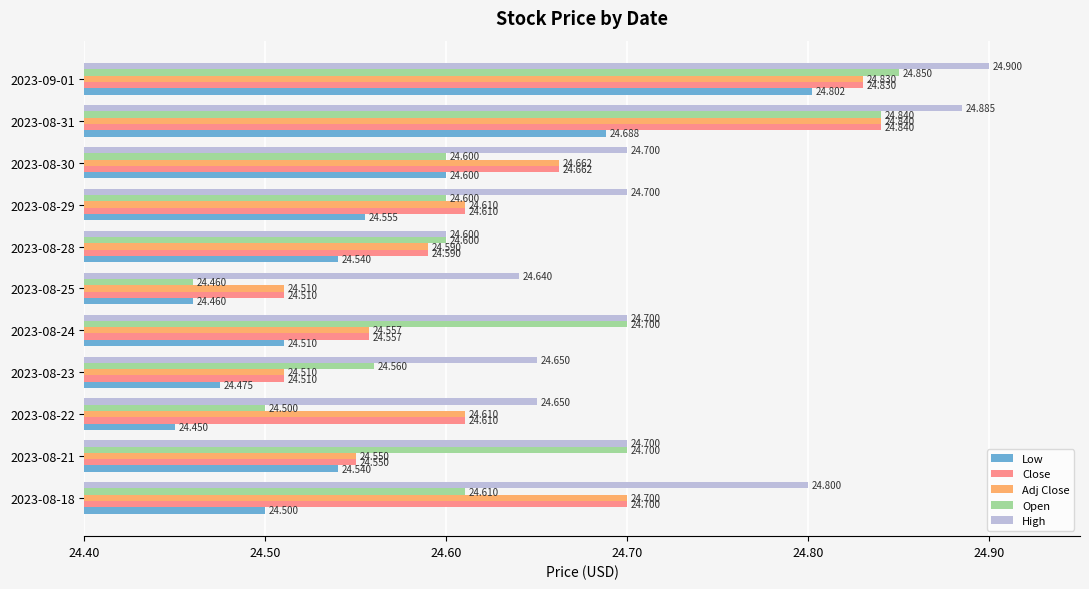

Which series has the largest range (max minus min)?

Open